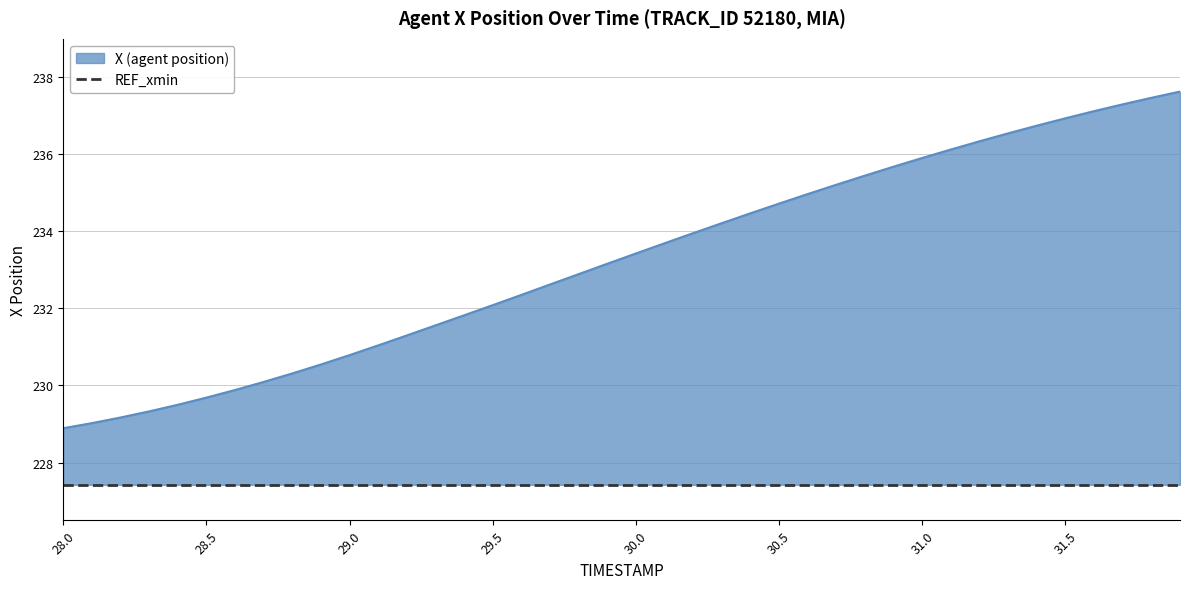

Approximately how many times larger is the value at 29.4 compared to 28.1?

1.0